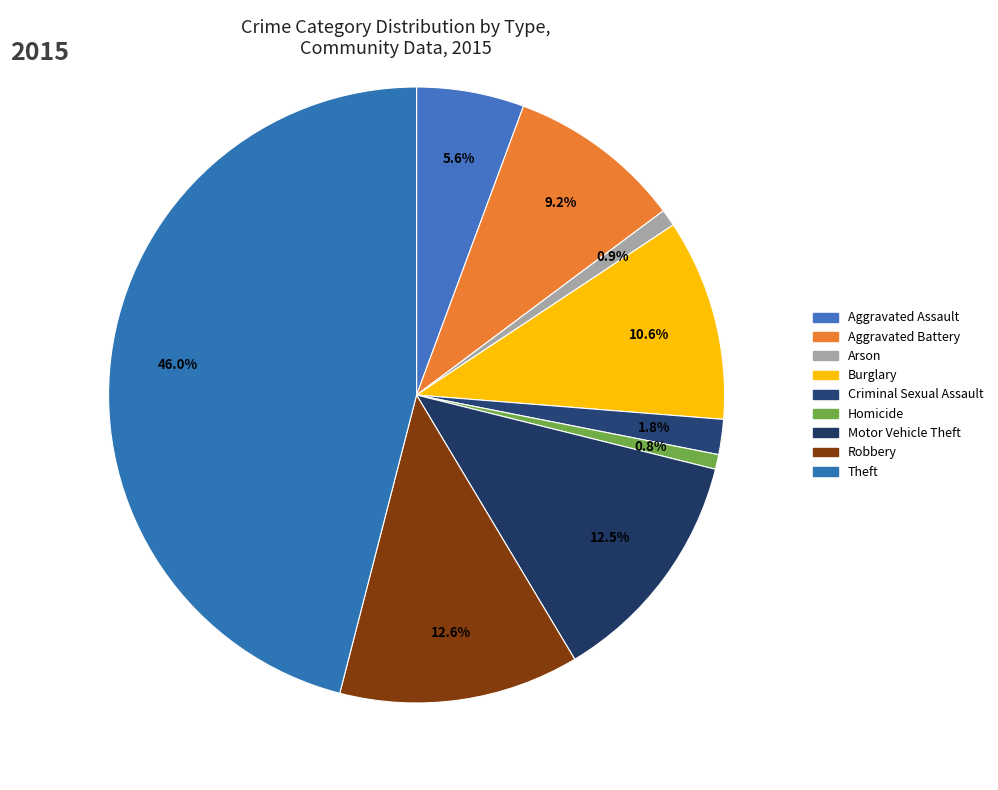

To the nearest percent, what is the average slice percentage?

11%